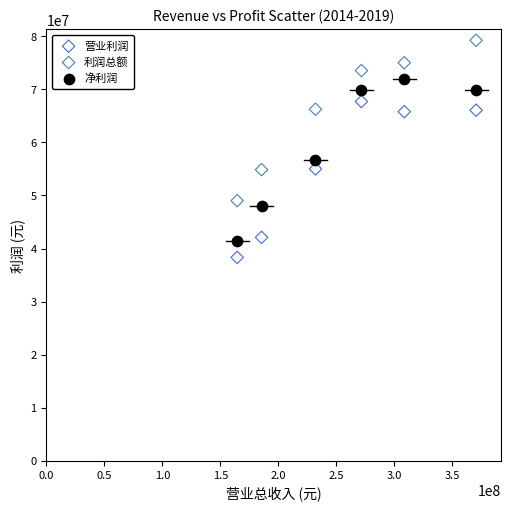

What are all the series names shown in the legend?

营业利润, 利润总额, 净利润